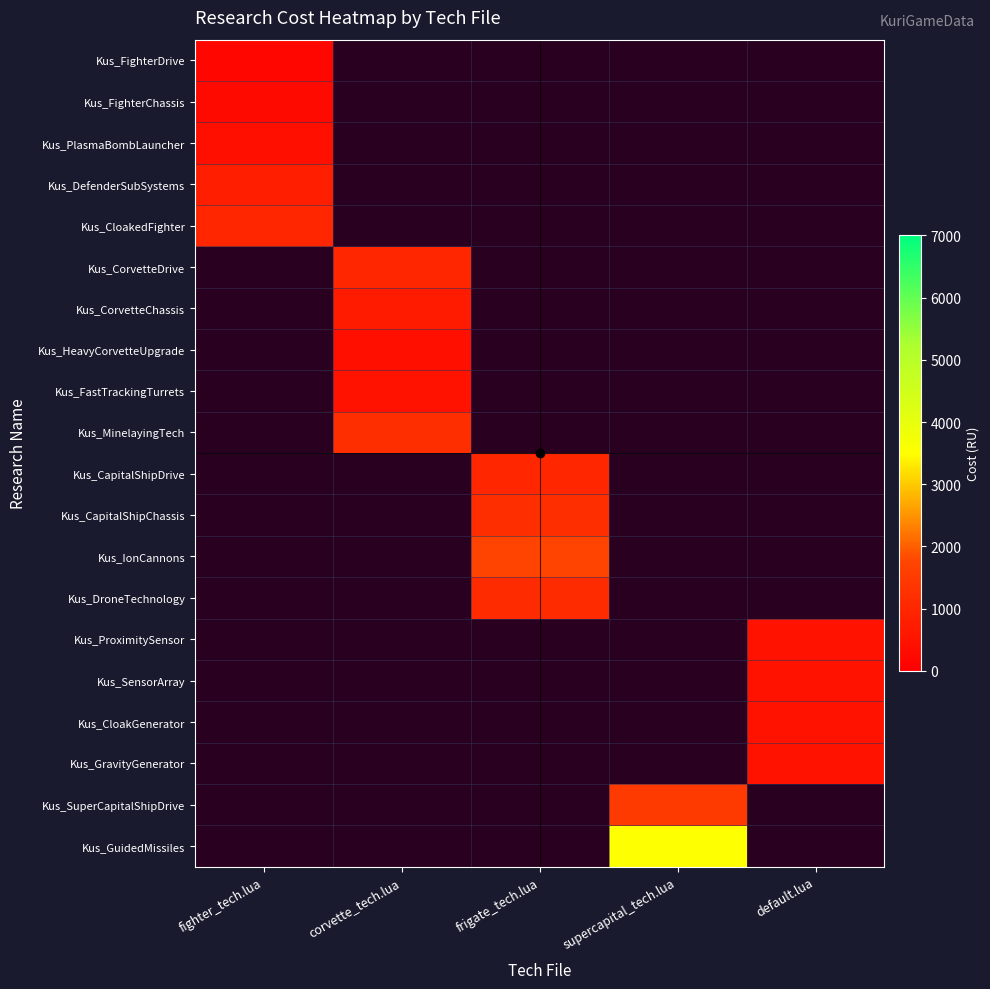

Which has a higher value, default.lua or supercapital_tech.lua?

supercapital_tech.lua